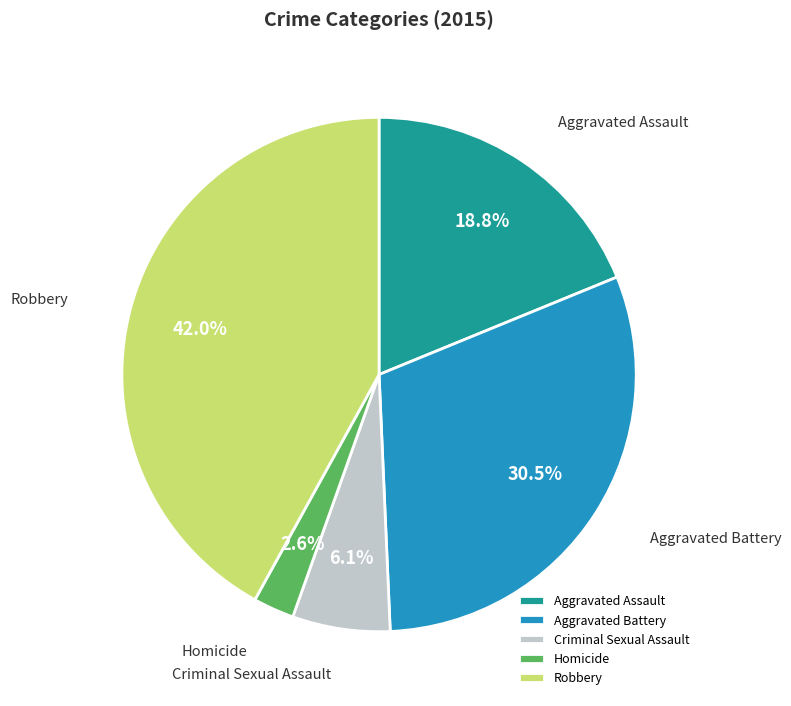

What is the total percentage of Robbery and Criminal Sexual Assault?

48.1%